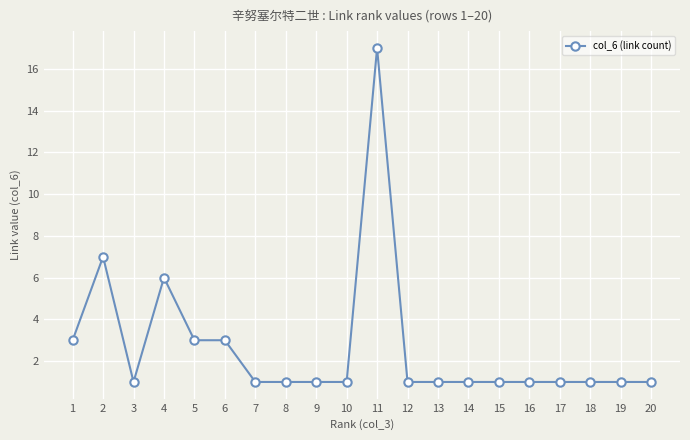

Reading right to left, what are all the values shown in this chart?

1	1	1	1	1	1	1	1	1	17	1	1	1	1	3	3	6	1	7	3